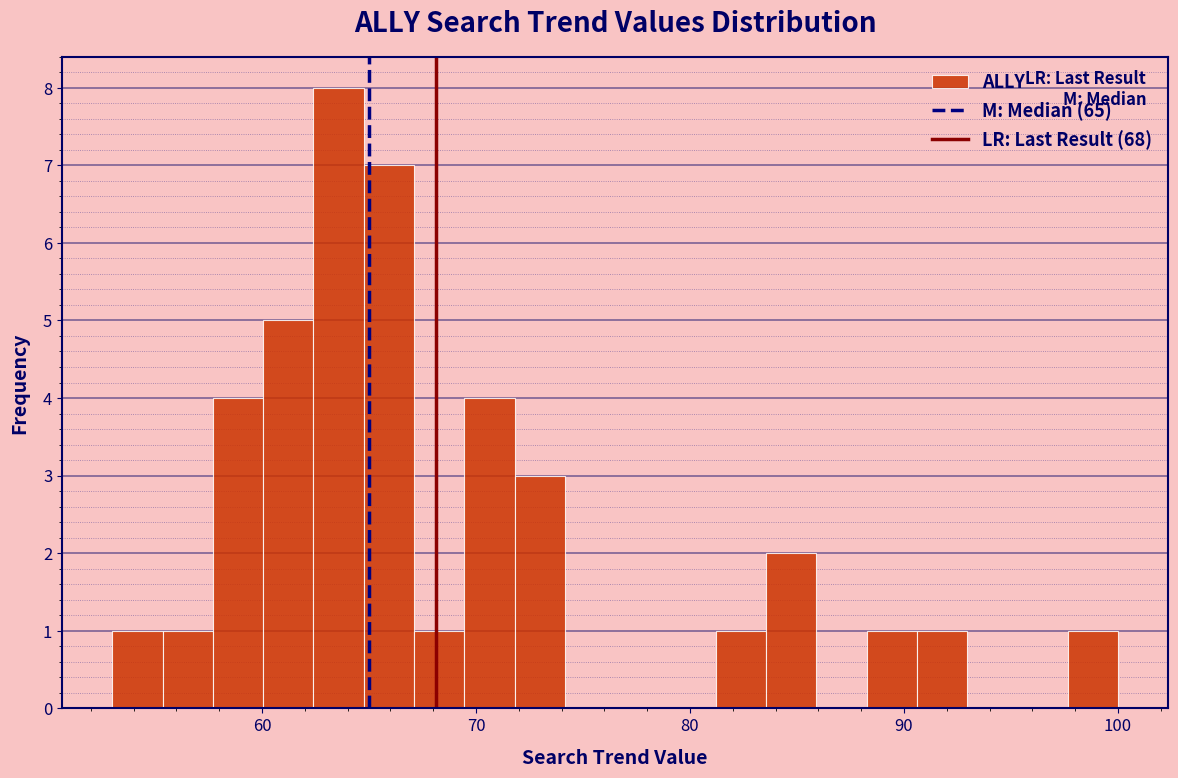

Around what value on the x-axis is the tallest bar? Give the approximate position of its centre, as read against the axis.

64